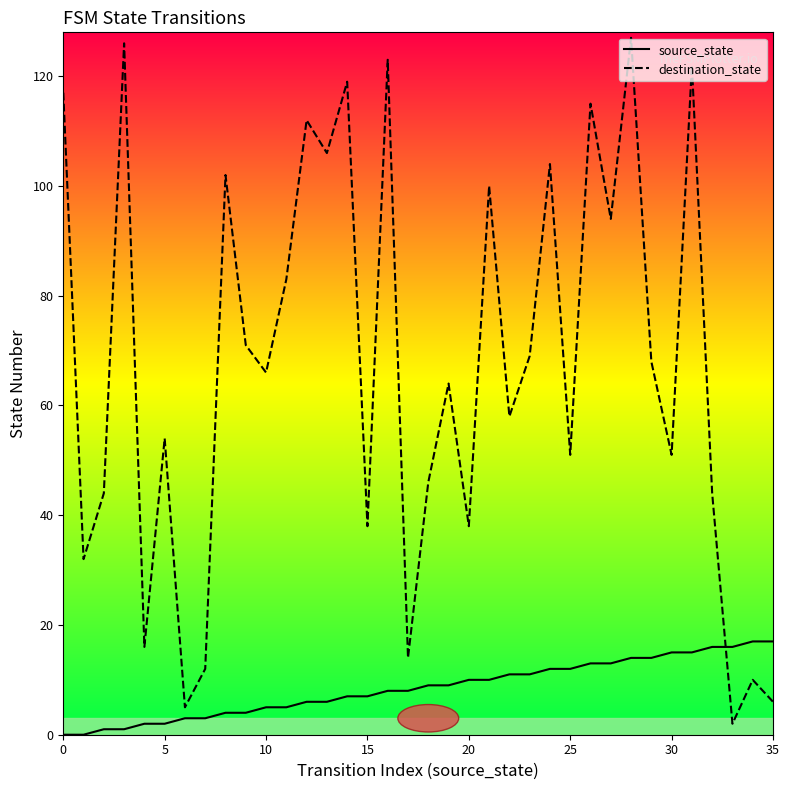

Is the value of destination_state at 18 greater than the value of source_state at 10?

Yes